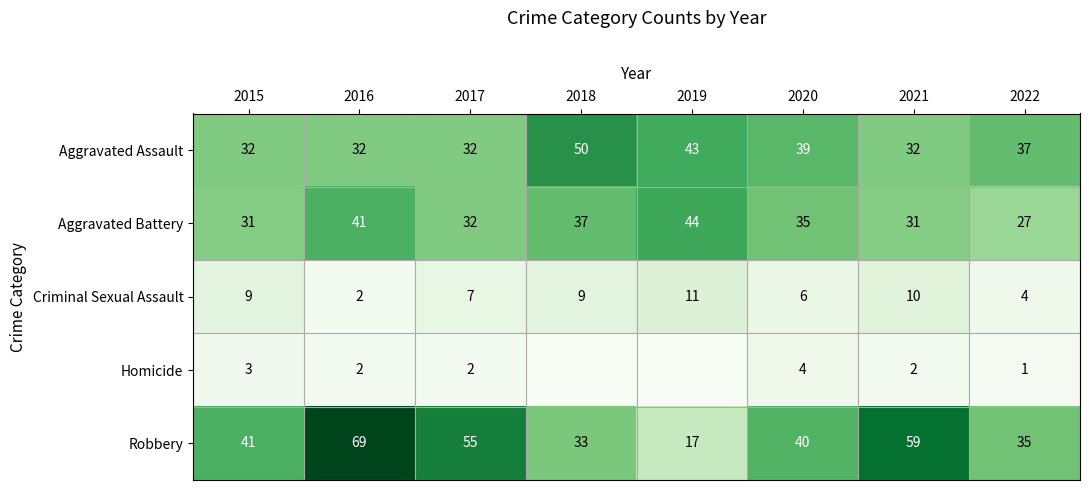

What is the total value across all series at 2022?

104